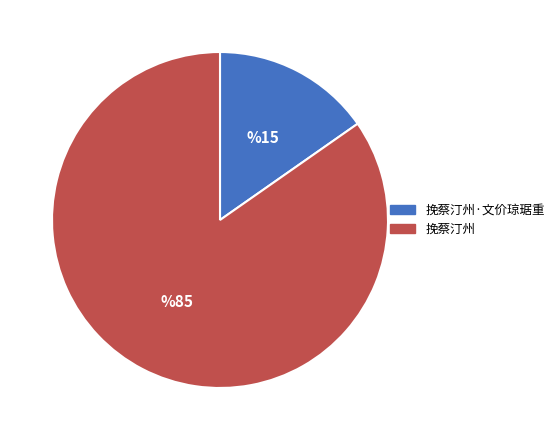

How many segments does this pie chart have?

2